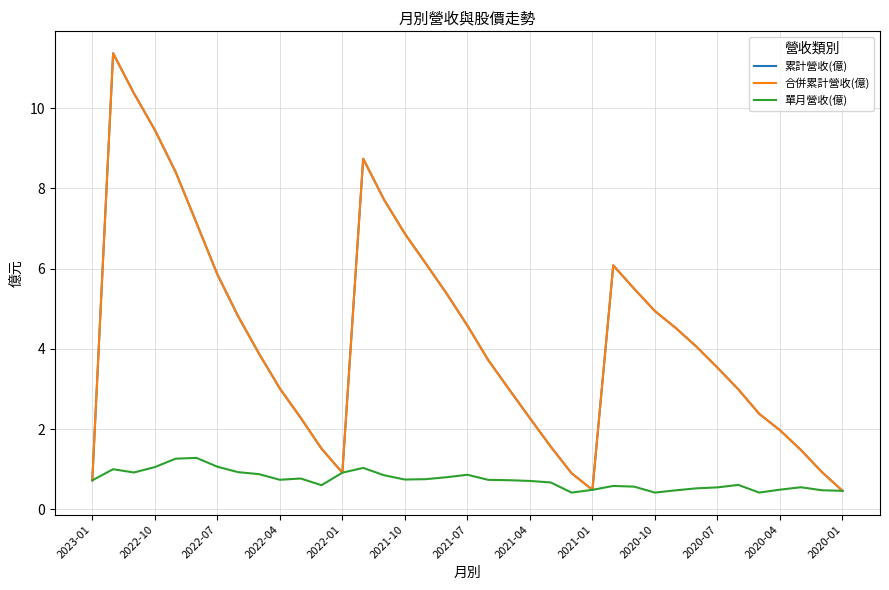

At how many categories does at least one series exceed 1?

31